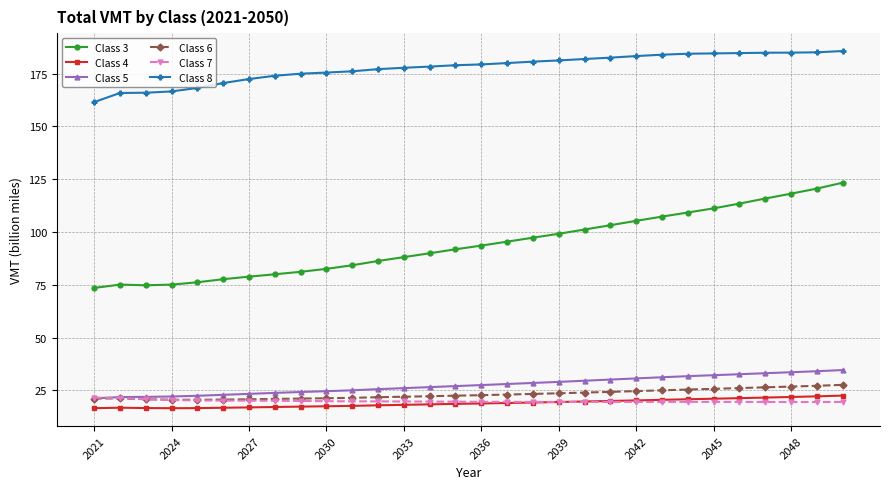

Does the chart display data point markers on the line(s)?

Yes